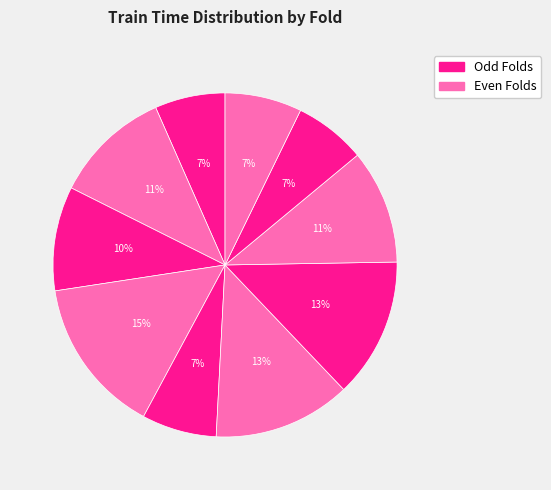

Which slice is the smallest?

Fold 1